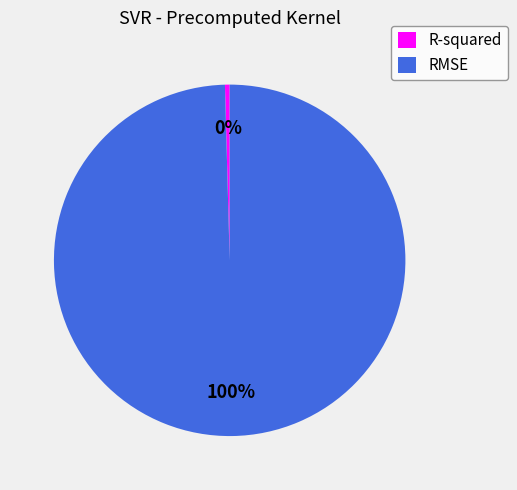

Which has a higher value, RMSE or R-squared?

RMSE